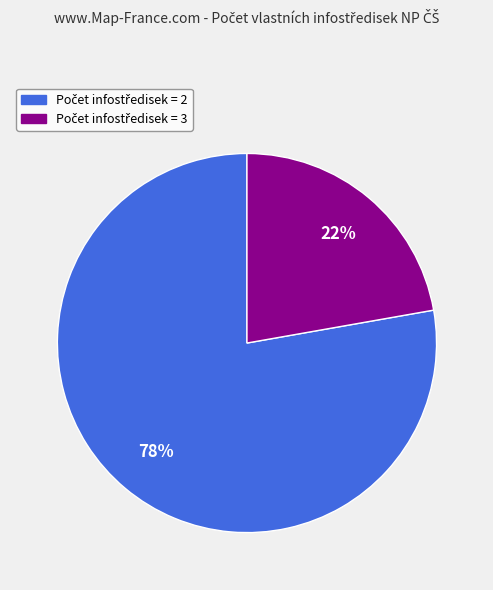

To the nearest percent, what is the average slice percentage?

50%